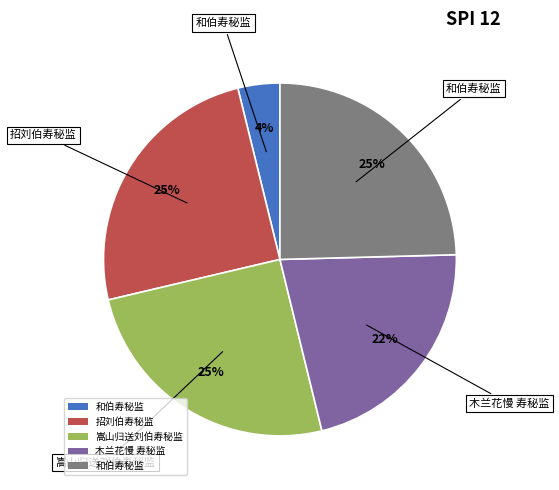

Does any single category account for the majority?

No